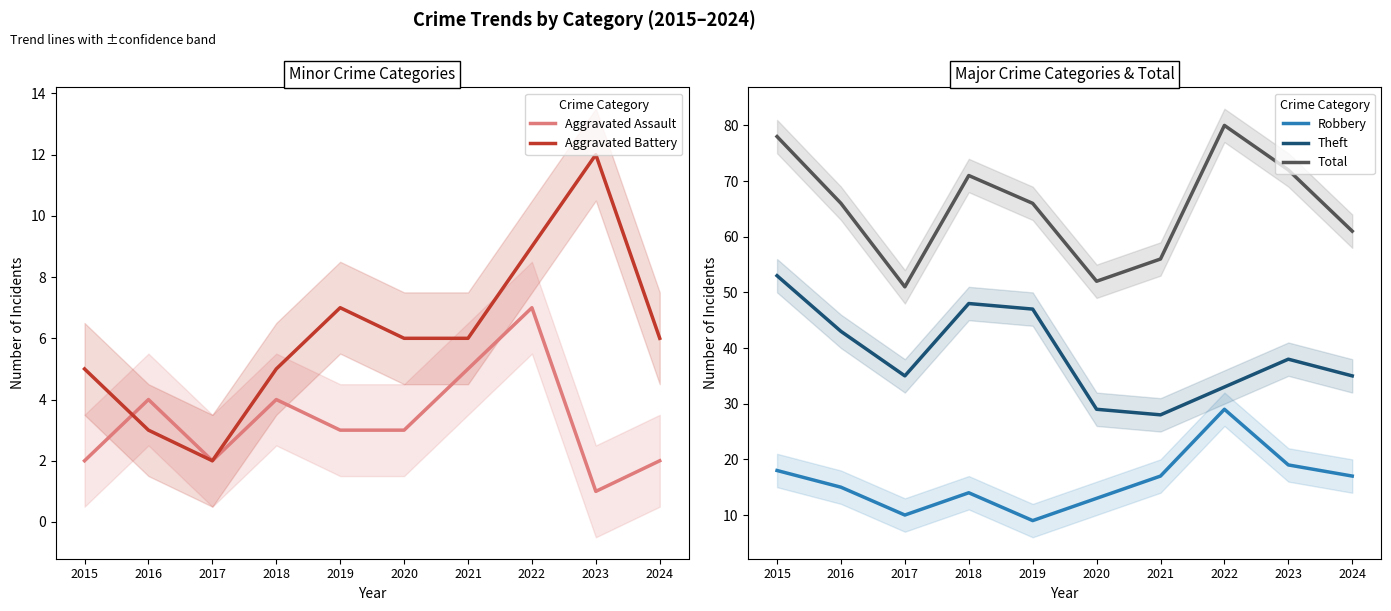

What is the greatest value displayed?

80